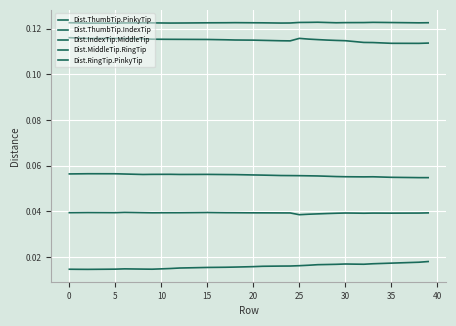

True or false: Dist.MiddleTip.RingTip has more than 2 interior local peaks.

True